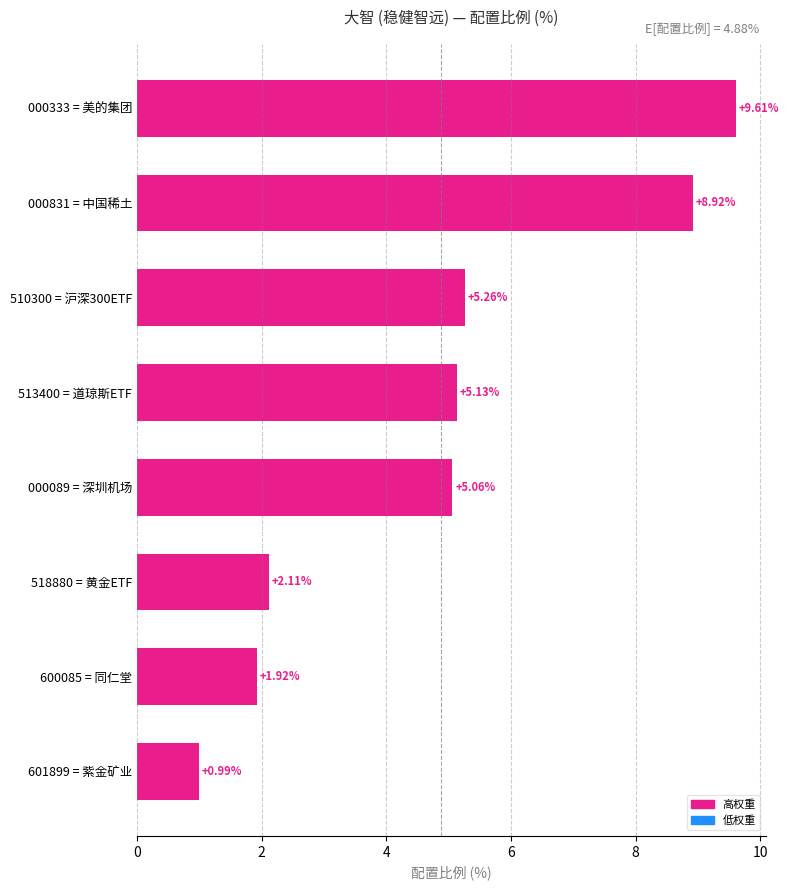

What is the maximum value shown in the chart?

9.6